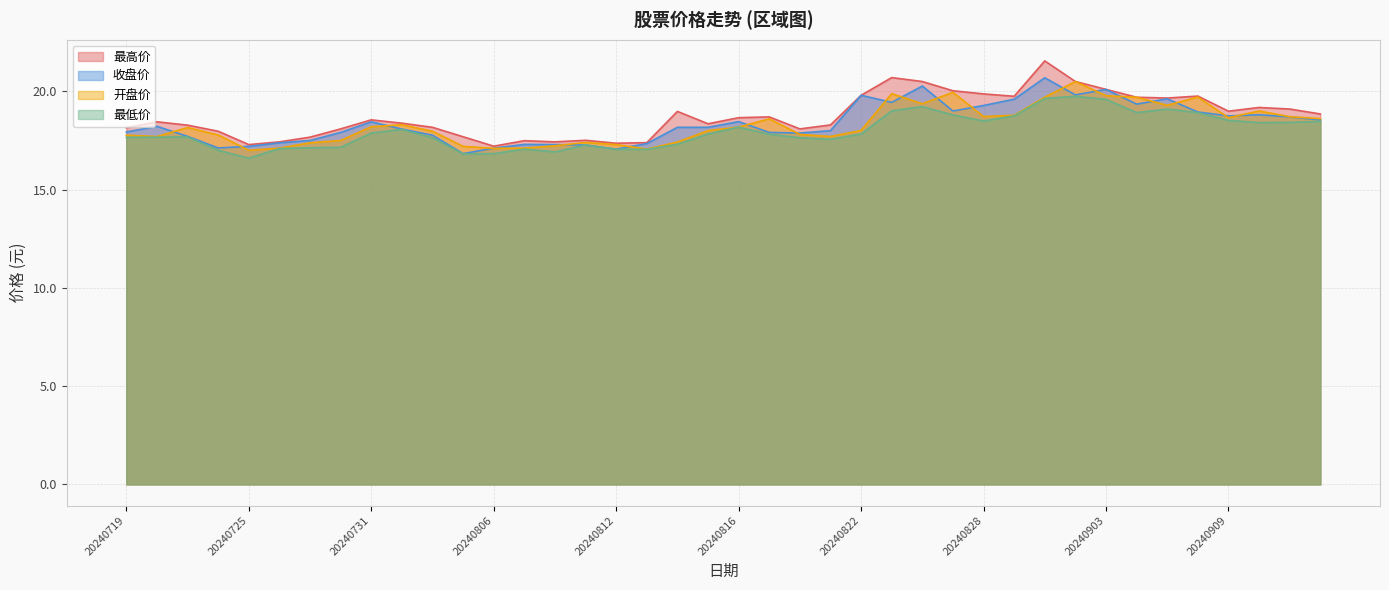

What is the minimum value for 最低价?

16.6